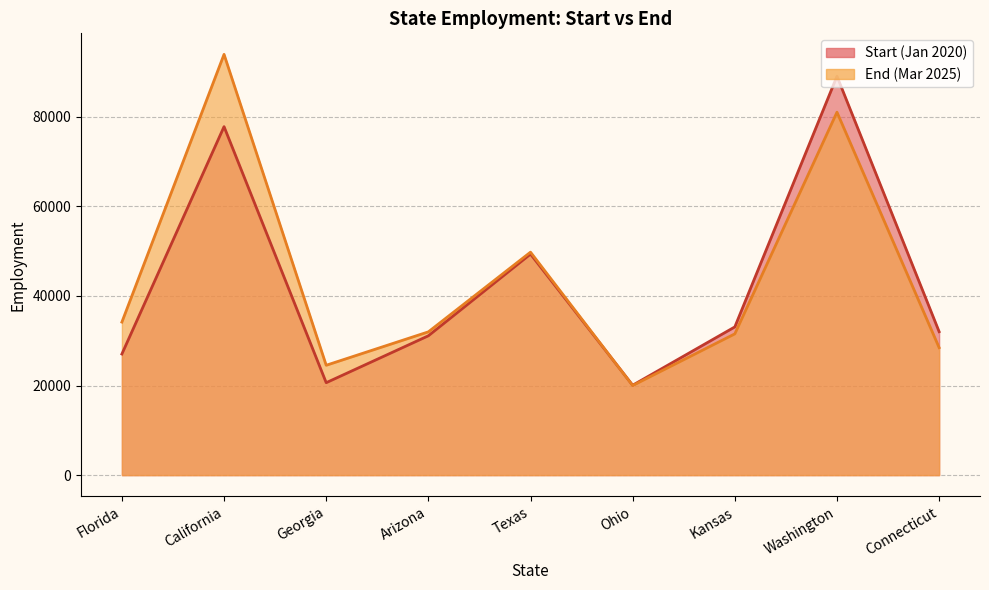

How many interior local peaks does the End (Mar 2025) series have?

3